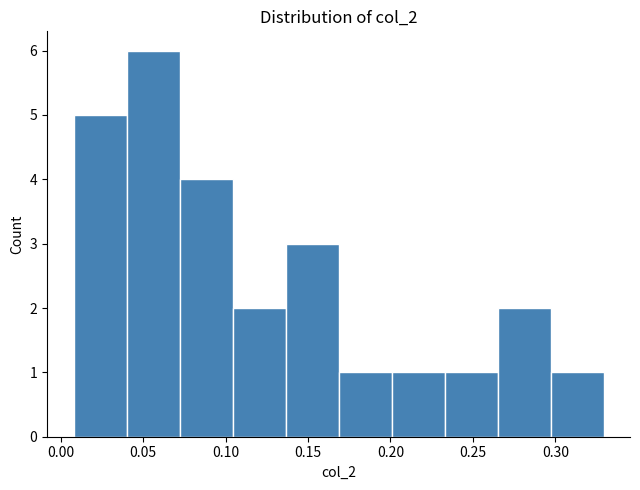

Reading left to right, transcribe this chart: for each bar, give the range it covers on the x-axis and its height. Neither the bar edges nor the heights are printed on the chart, so give them approximately, as read against the axes.

0.010 to 0.040: 5
0.040 to 0.070: 6
0.070 to 0.105: 4
0.105 to 0.135: 2
0.135 to 0.170: 3
0.170 to 0.200: 1
0.200 to 0.235: 1
0.235 to 0.265: 1
0.265 to 0.295: 2
0.295 to 0.330: 1